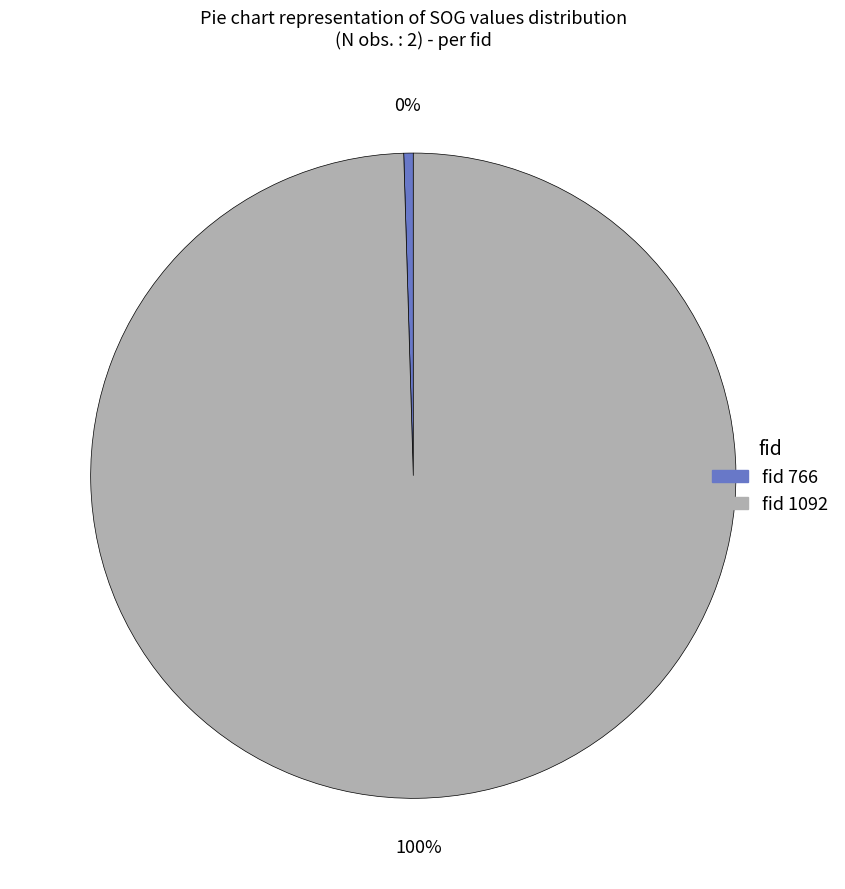

Is there a majority slice in this chart?

Yes